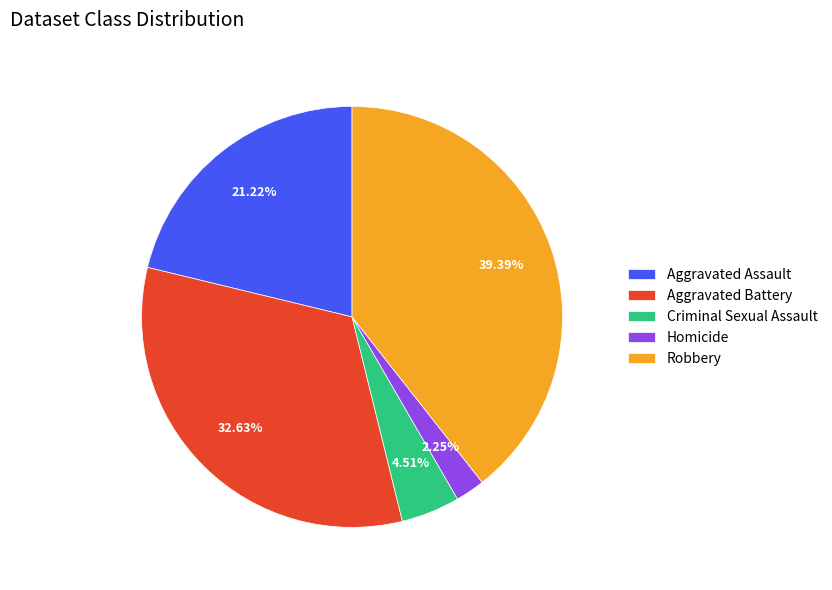

Is it true that Aggravated Assault is 21% of the pie?

True